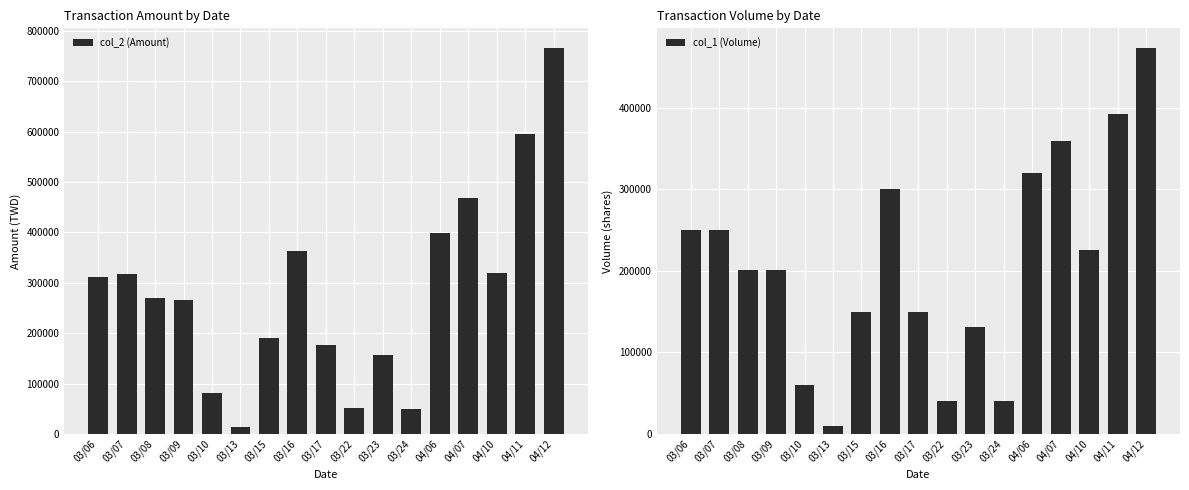

Reading left to right, transcribe all the data shown in this chart.

col_2 (Amount): 312500	318500	269340	265320	81600	13600	190500	363000	177500	50800	156300	48790	398400	468600	319070	596380	766930
col_1 (Volume): 250000	250000	201000	201000	60000	10000	150000	300000	150000	40000	131000	41000	320000	360000	226000	393000	474000